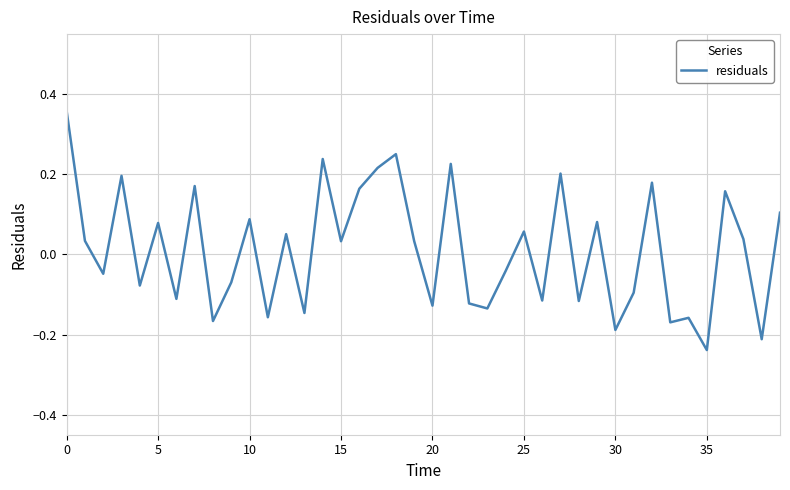

At which category does the chart reach its minimum across all series?

35